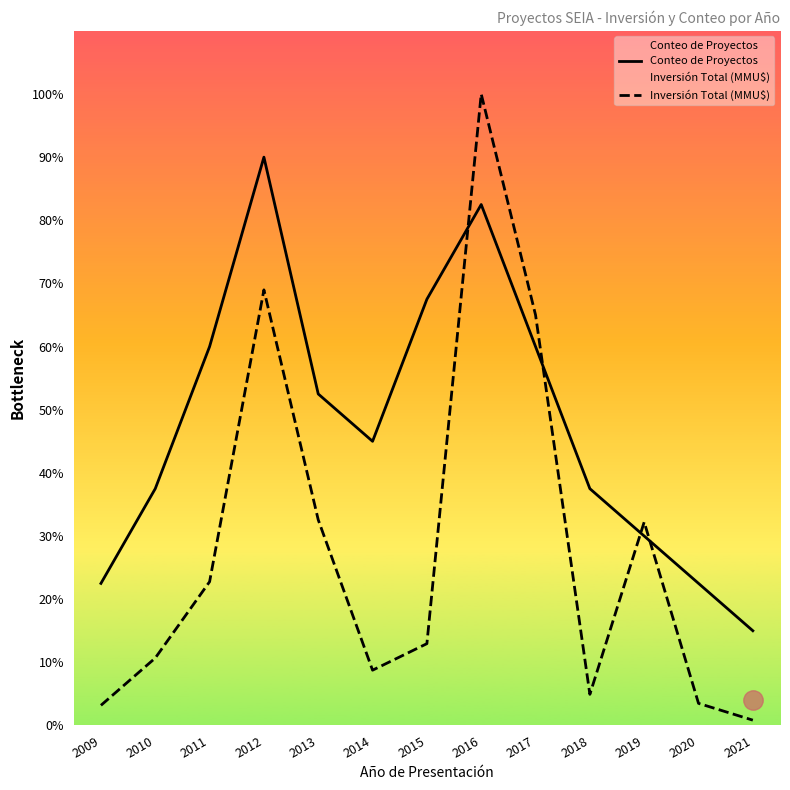

Between 2014 and 2016, which series saw the biggest shift?

Inversión Total (MMU$)